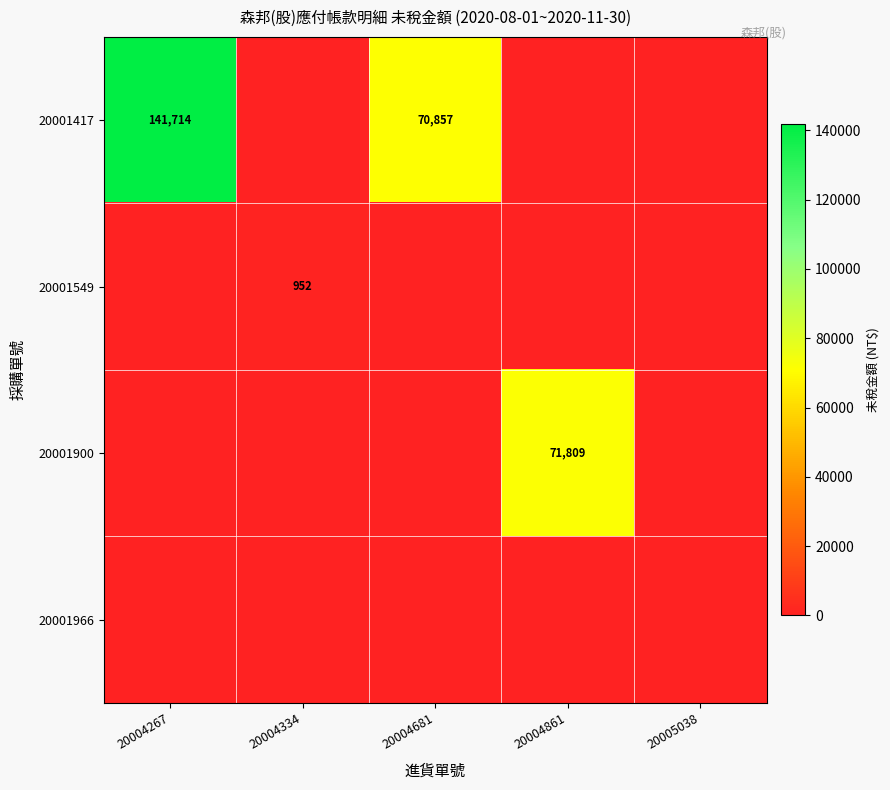

At how many categories does at least one series exceed 71033?

2